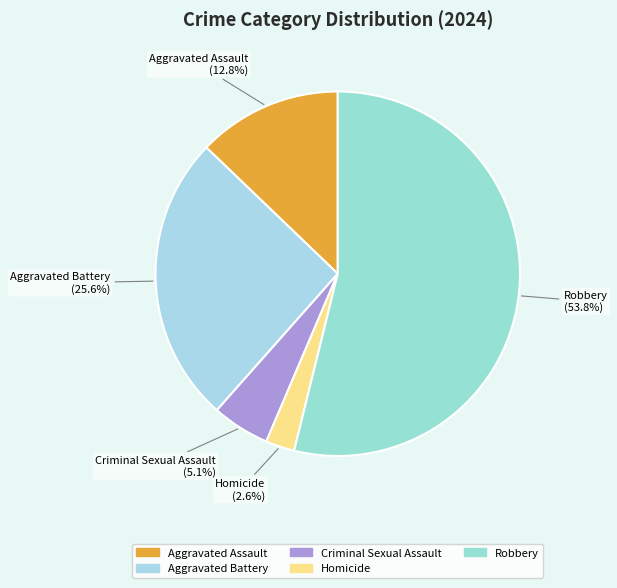

To the nearest percent, what is the difference between the Aggravated Assault and Homicide slice percentages?

10%